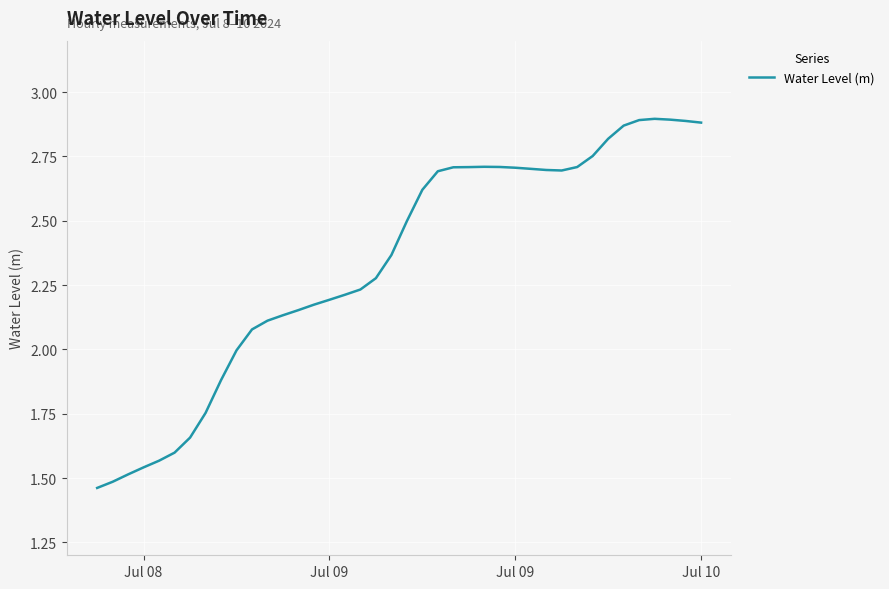

Reading left to right, list all the values displayed in this chart.

1.5	1.5	1.5	1.5	1.6	1.6	1.7	1.8	1.9	2.0	2.1	2.1	2.1	2.2	2.2	2.2	2.2	2.2	2.3	2.4	2.5	2.6	2.7	2.7	2.7	2.7	2.7	2.7	2.7	2.7	2.7	2.7	2.8	2.8	2.9	2.9	2.9	2.9	2.9	2.9